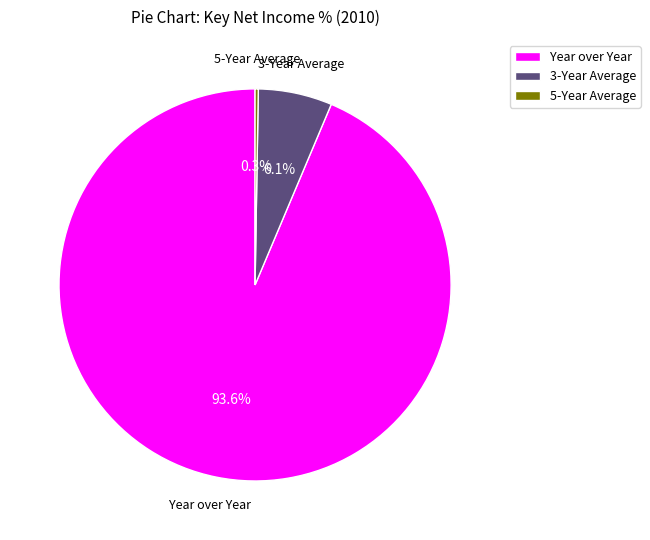

What percentage is NOT represented by Year over Year?

6.4%